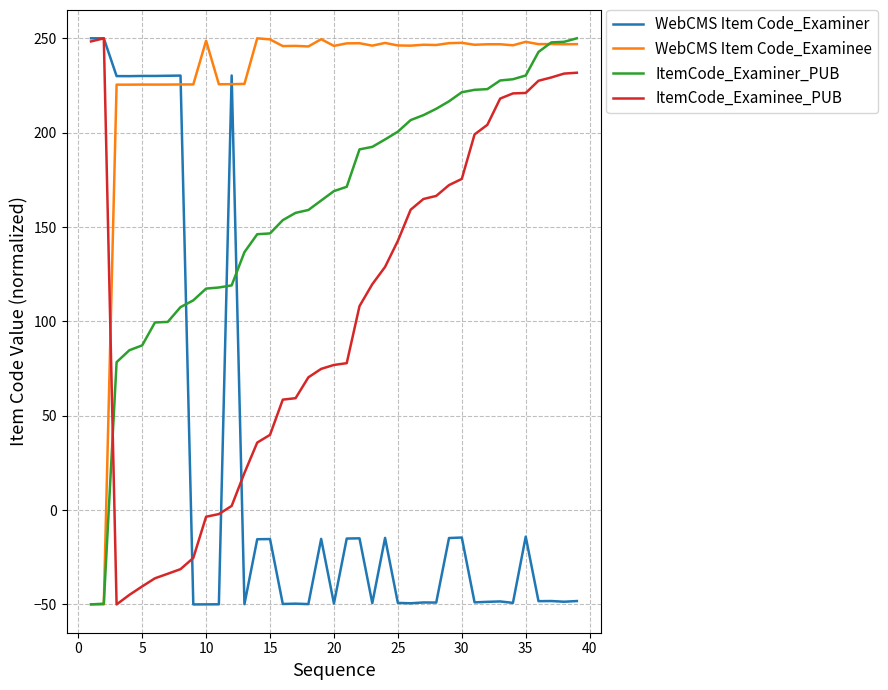

List the series in order of their overall mean, lowest first.

WebCMS Item Code_Examiner, ItemCode_Examinee_PUB, ItemCode_Examiner_PUB, WebCMS Item Code_Examinee